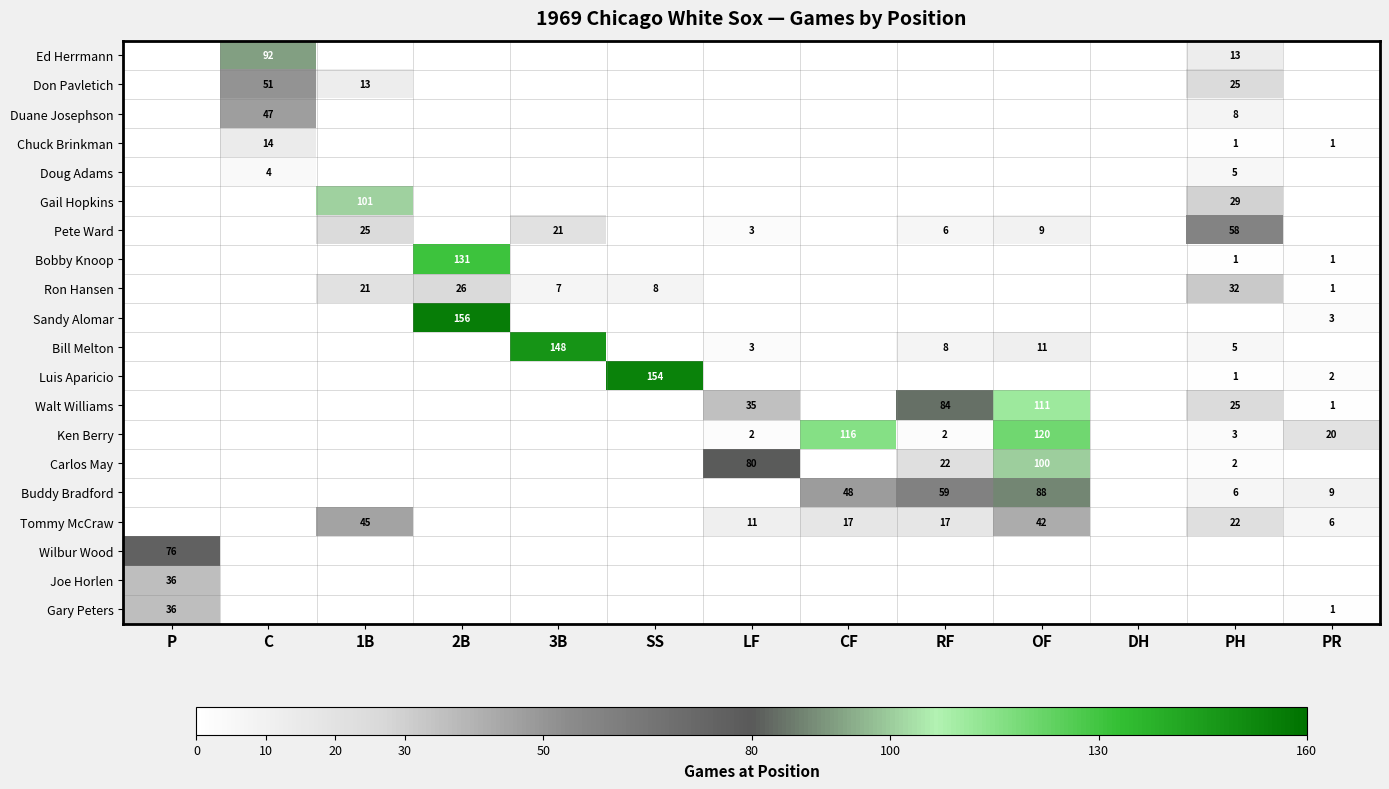

Is it true that Buddy Bradford equals 59 at RF?

True